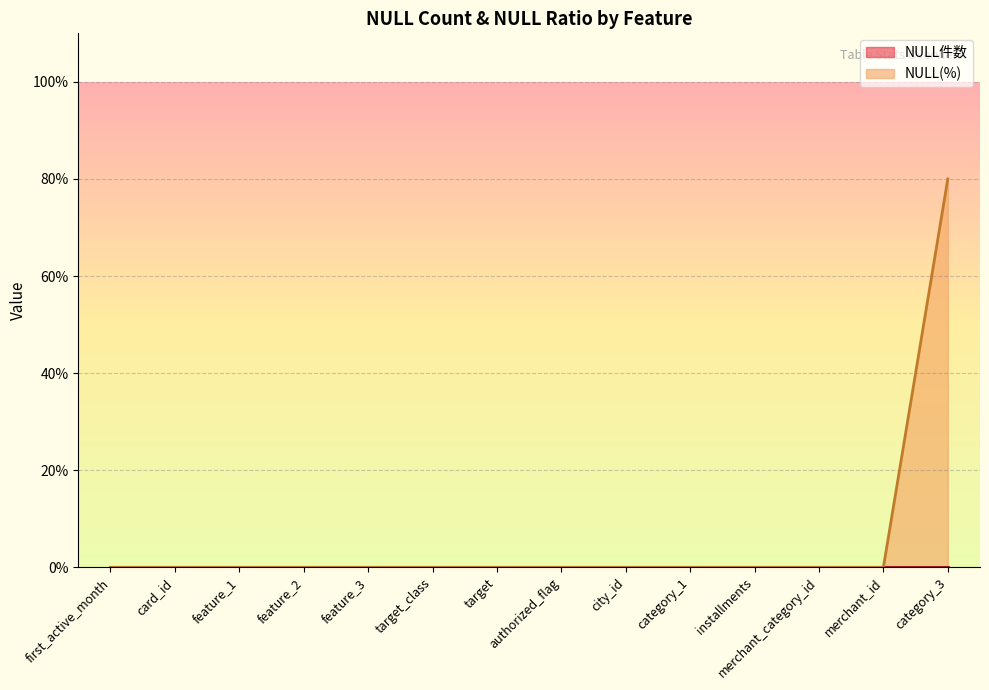

Which has a higher value, feature_2 or authorized_flag?

feature_2